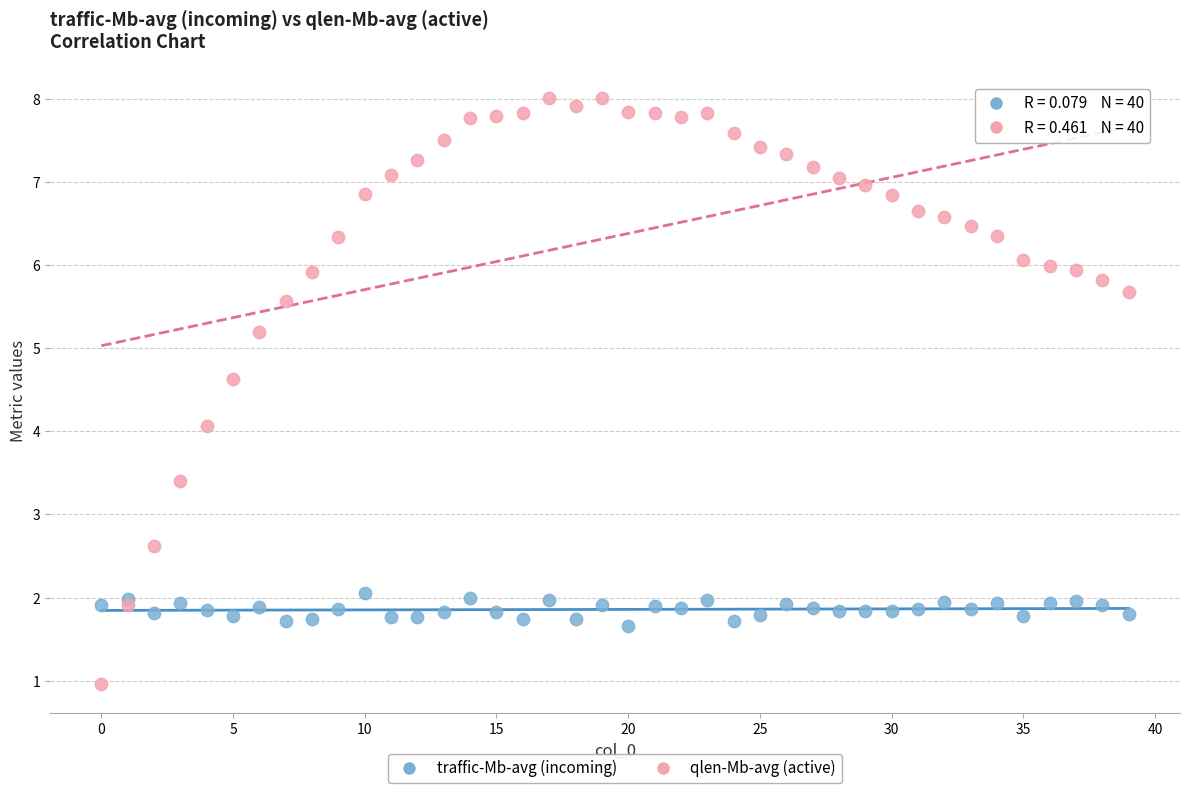

What are all the series names shown in the legend?

traffic-Mb-avg (incoming), qlen-Mb-avg (active)